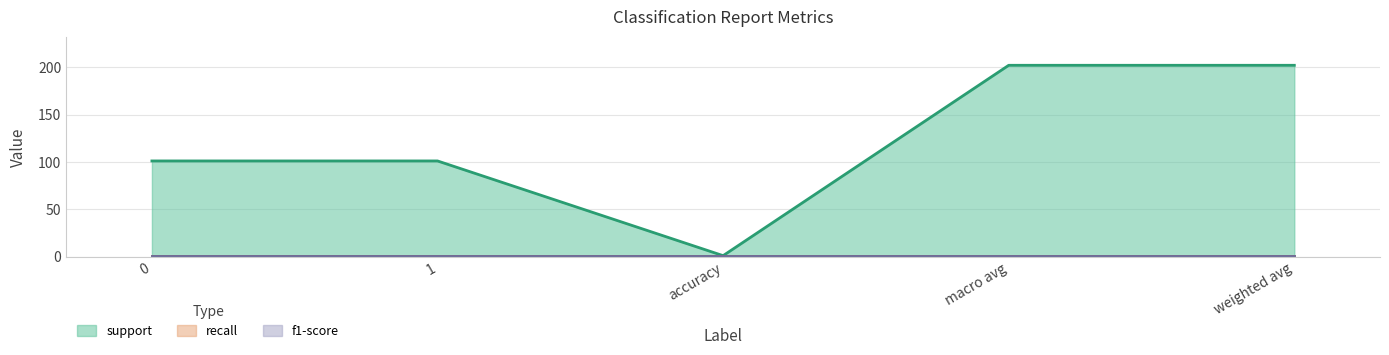

How many series are shown in this chart?

3